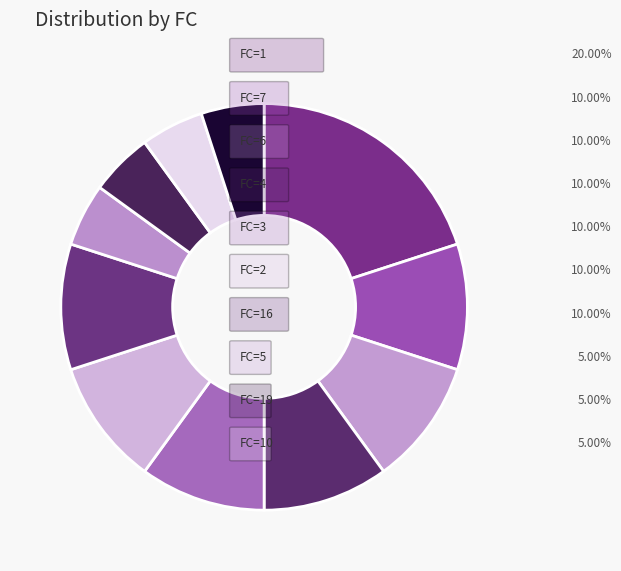

Count the number of slices in the pie.

11